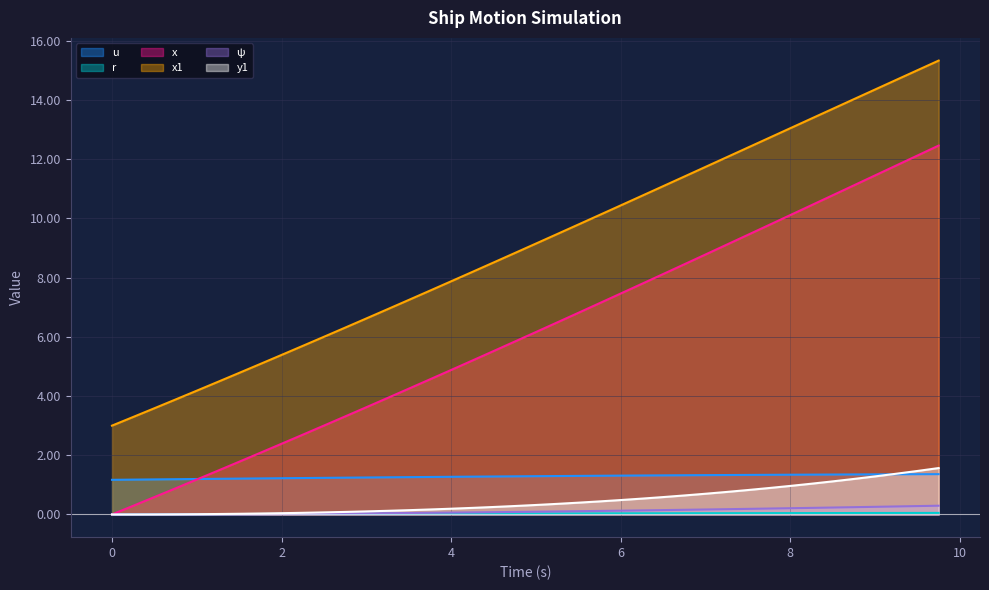

Rank the series at 4.5 from highest to lowest value.

x1, x, u, y1, ψ, r